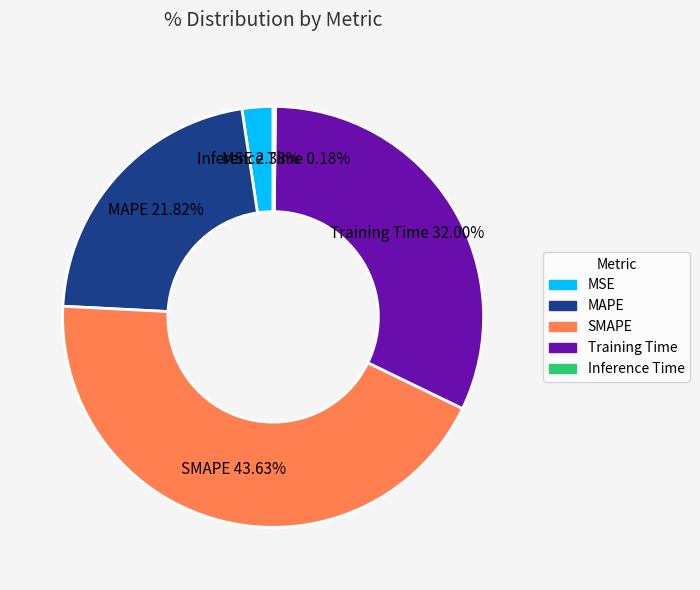

To the nearest percent, what is the average slice percentage?

20%